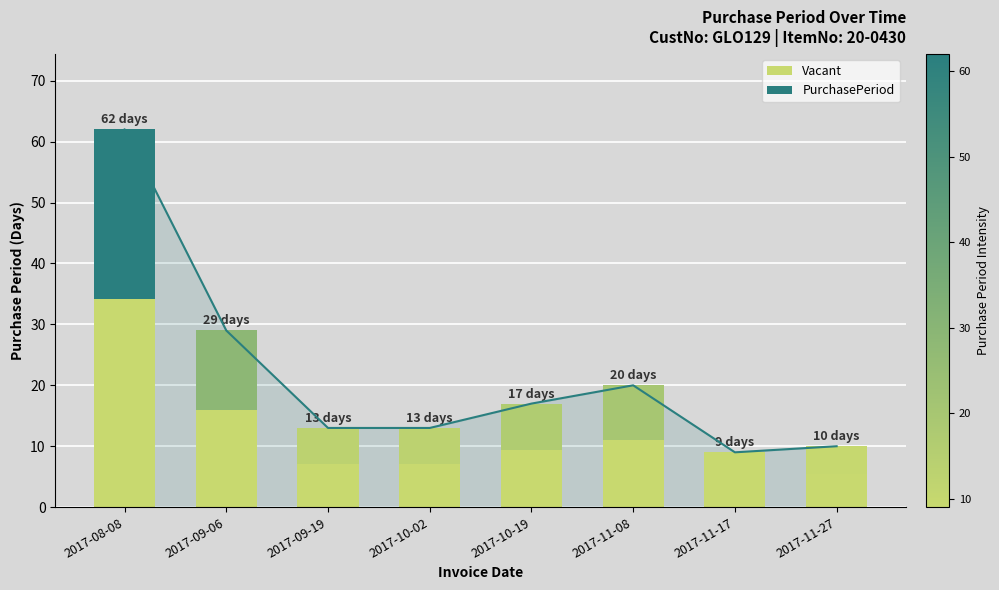

The value at 2017-11-27 is 10. True or false?

True